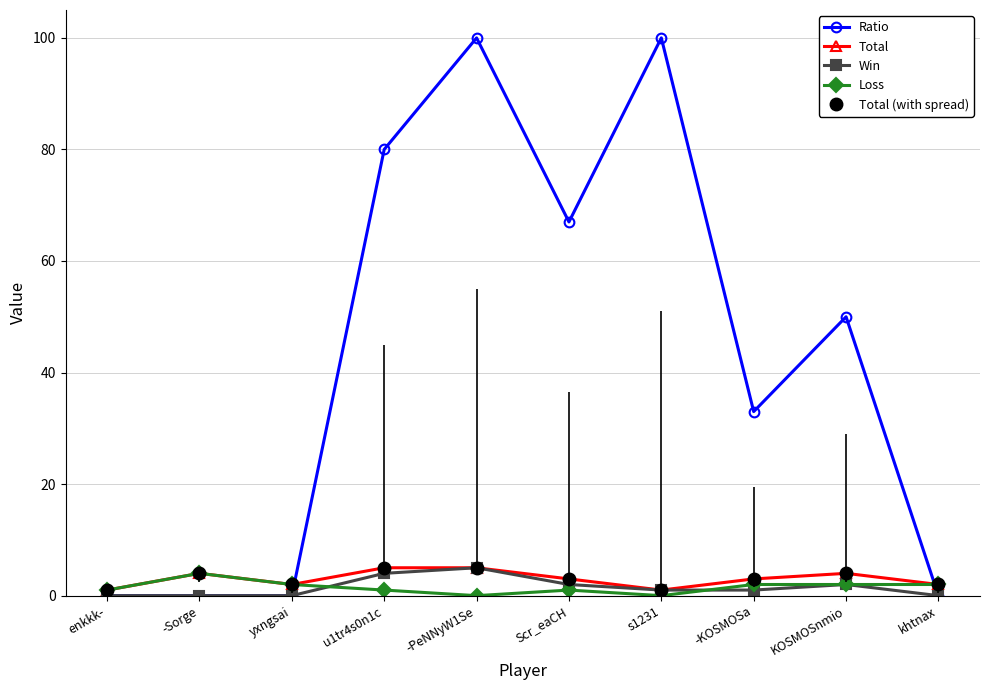

What is the label of the 2nd point from the right?

KOSMOSnmio